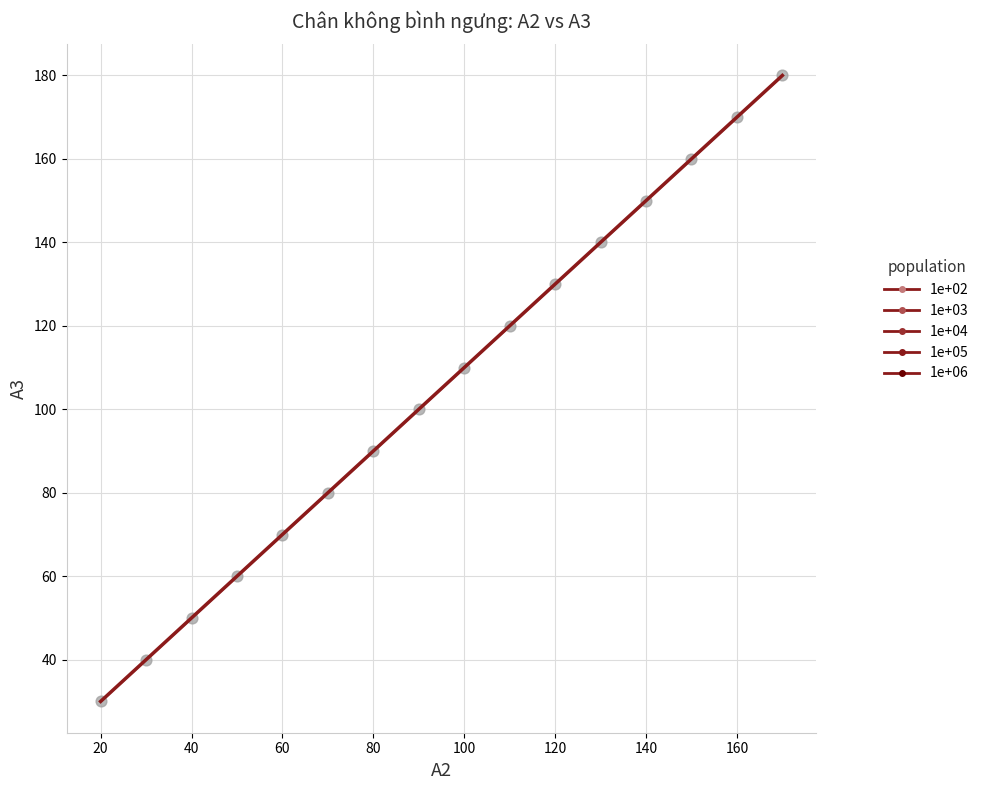

What is the range of Y values (max minus min)?

150